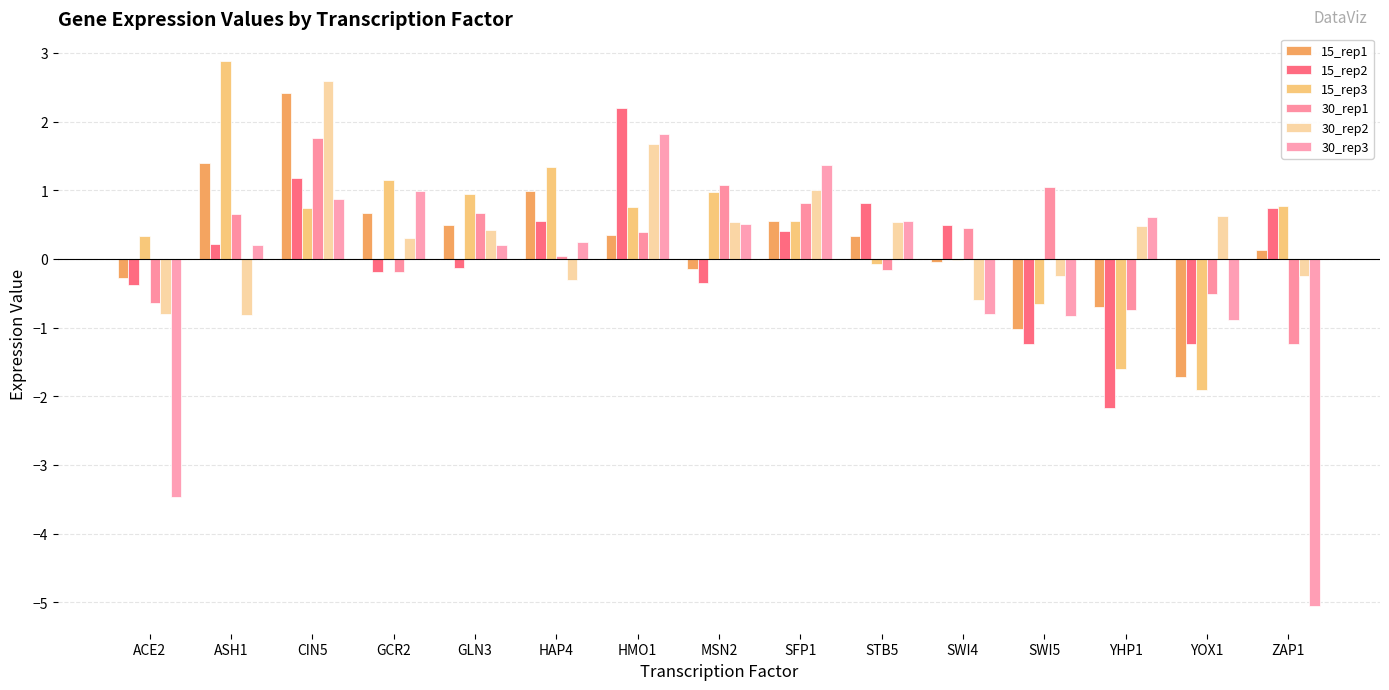

True or false: 30_rep3 has a value of 1.4 at SFP1.

True